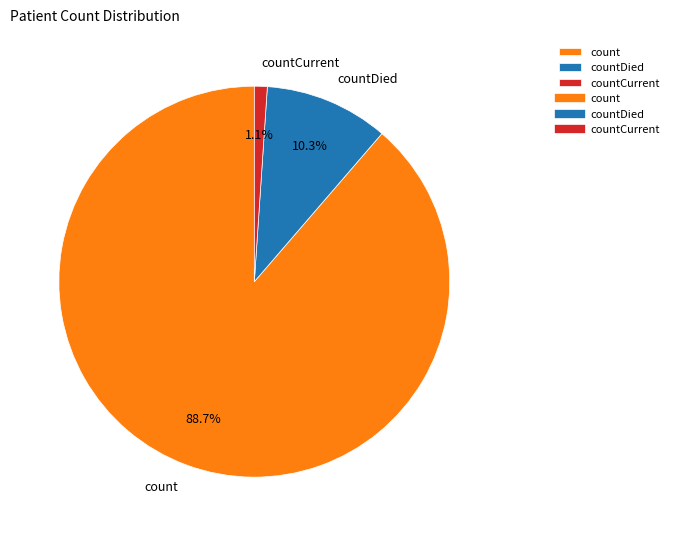

Which has a higher value, count or countDied?

count